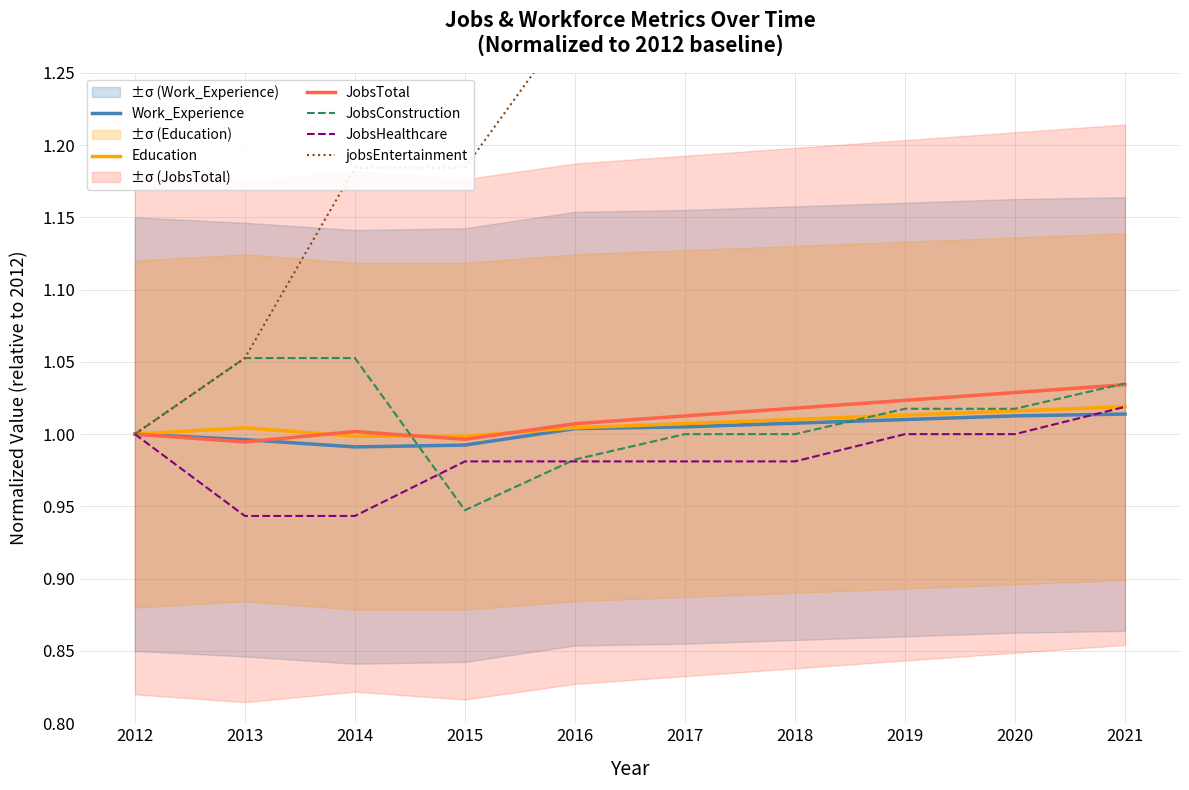

Which series has the largest total across all categories?

jobsEntertainment